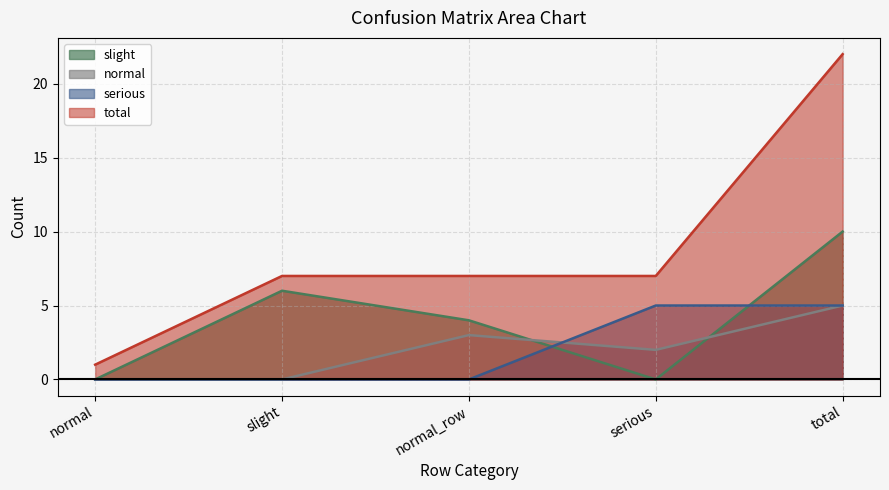

What is the value of the total point at the 1st from the left?

1